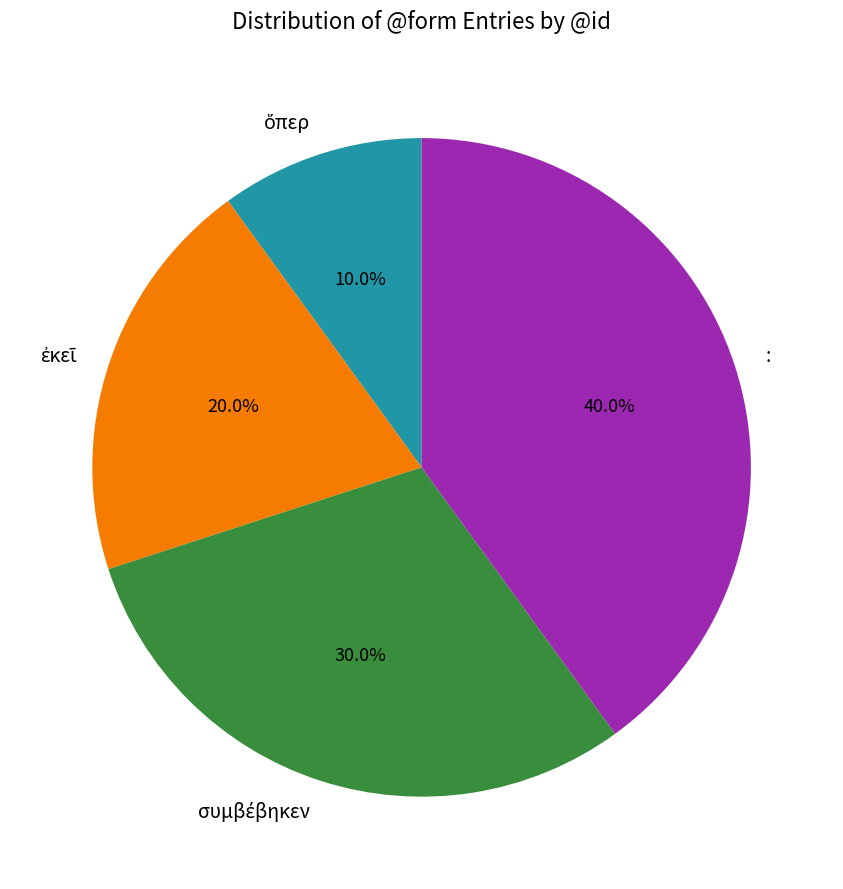

Which category has the biggest portion of the pie?

: